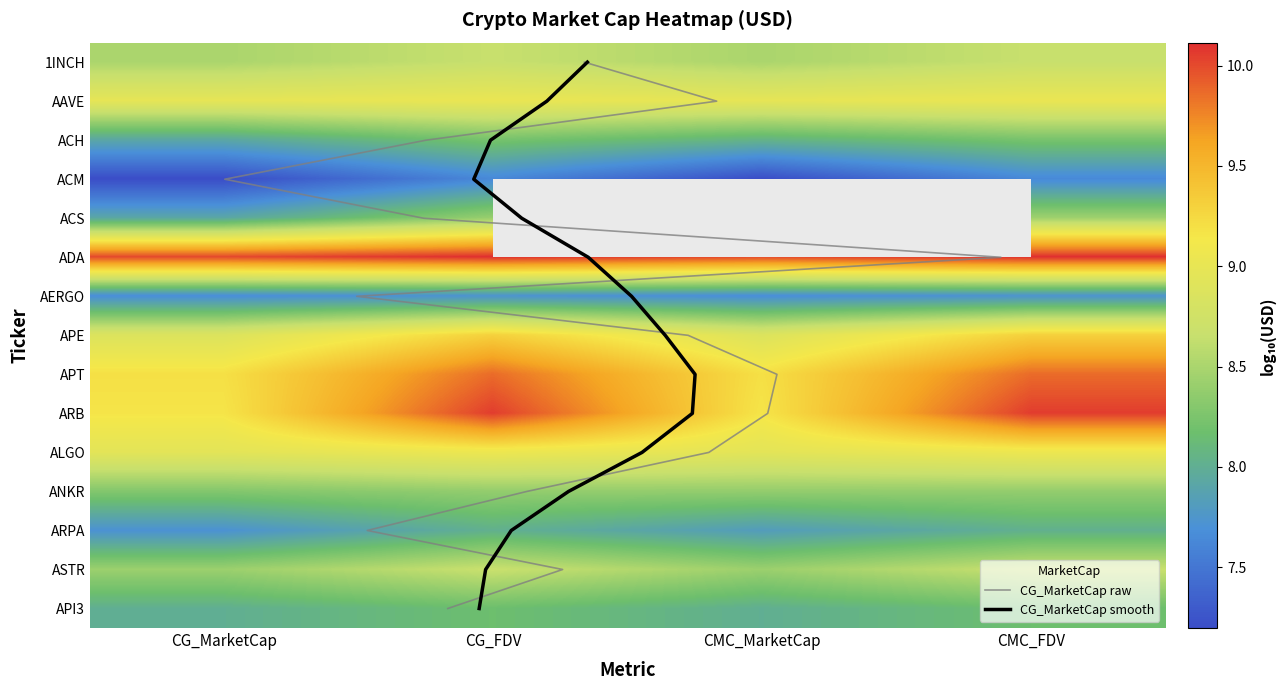

True or false: ACH has a value of 1.8 at CG_MarketCap.

False